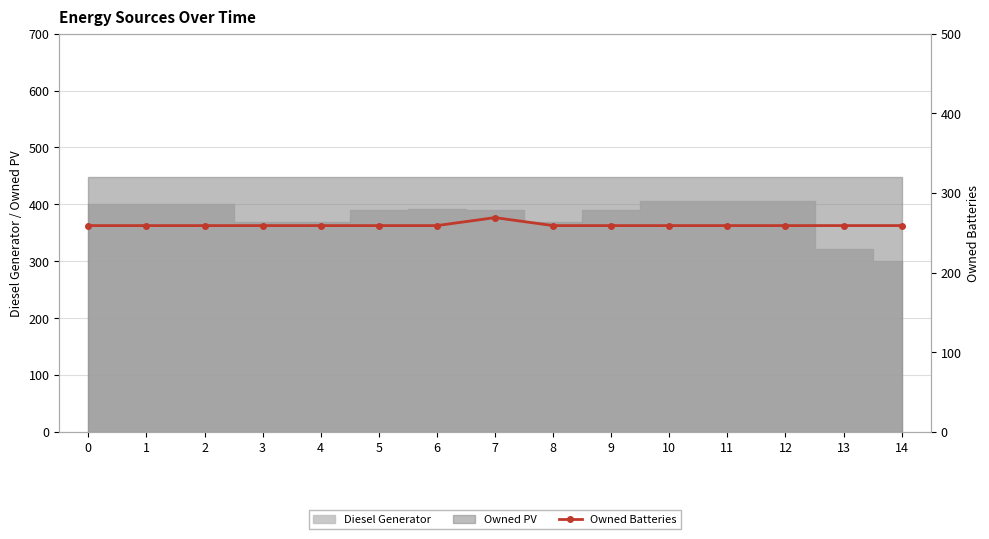

What is the minimum value shown in the chart?

259